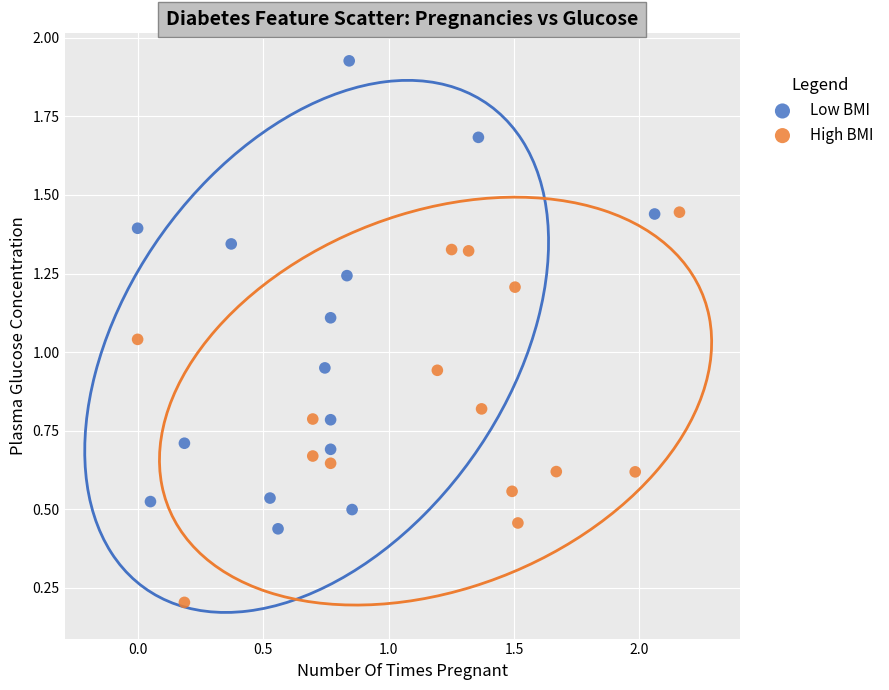

Which series reaches the maximum Y coordinate?

Low BMI